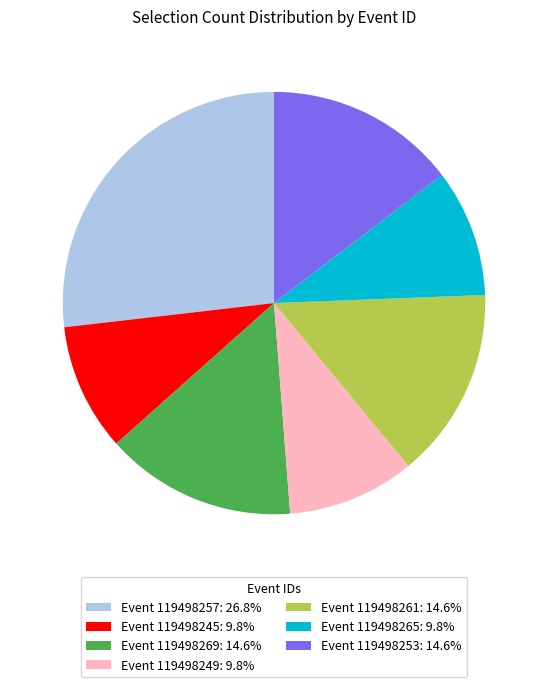

Is Event 119498245: 9.8% the majority of the pie?

No